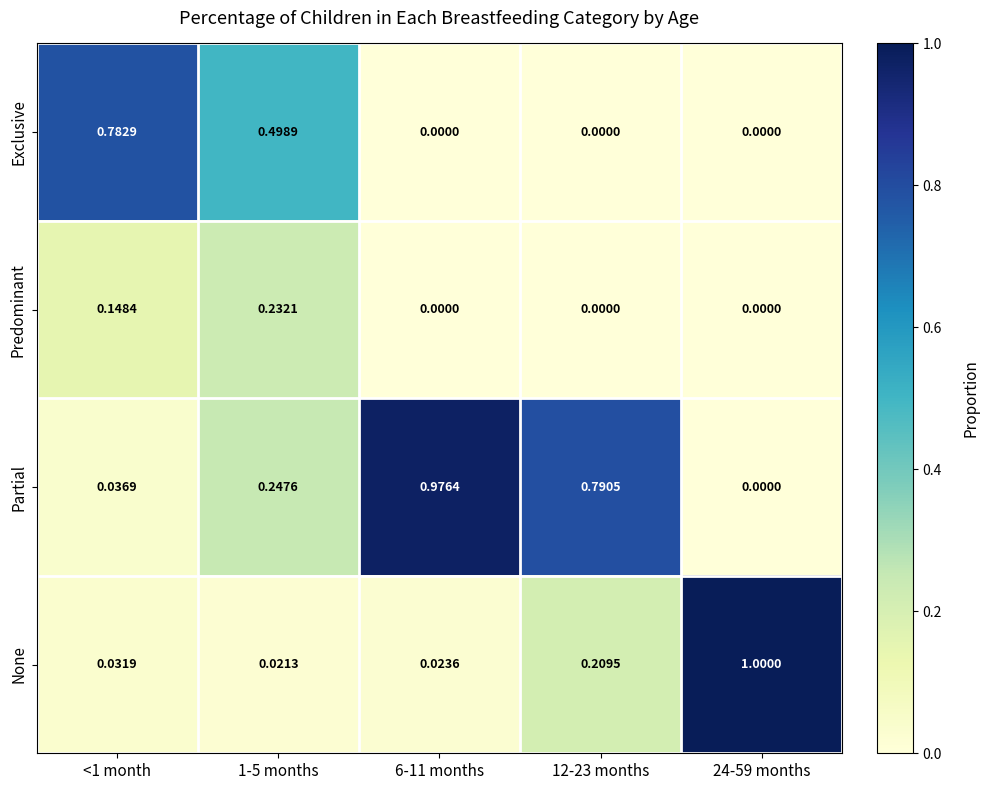

How many data points does each series have?

5